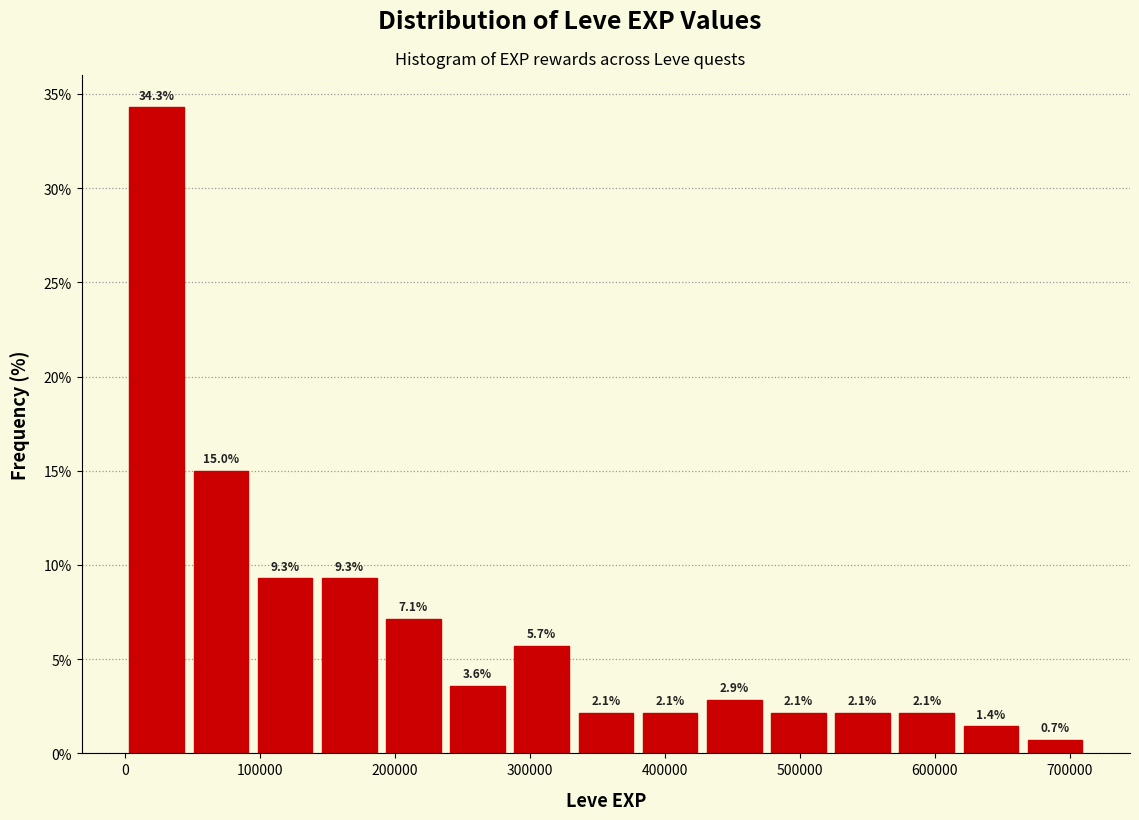

Over which range of the x-axis is the bar tallest?

0 to 50000